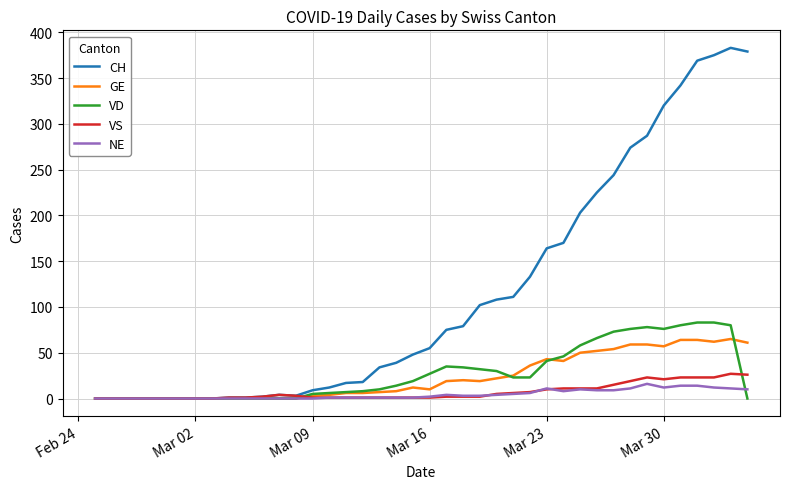

What is the maximum value shown in the chart?

383